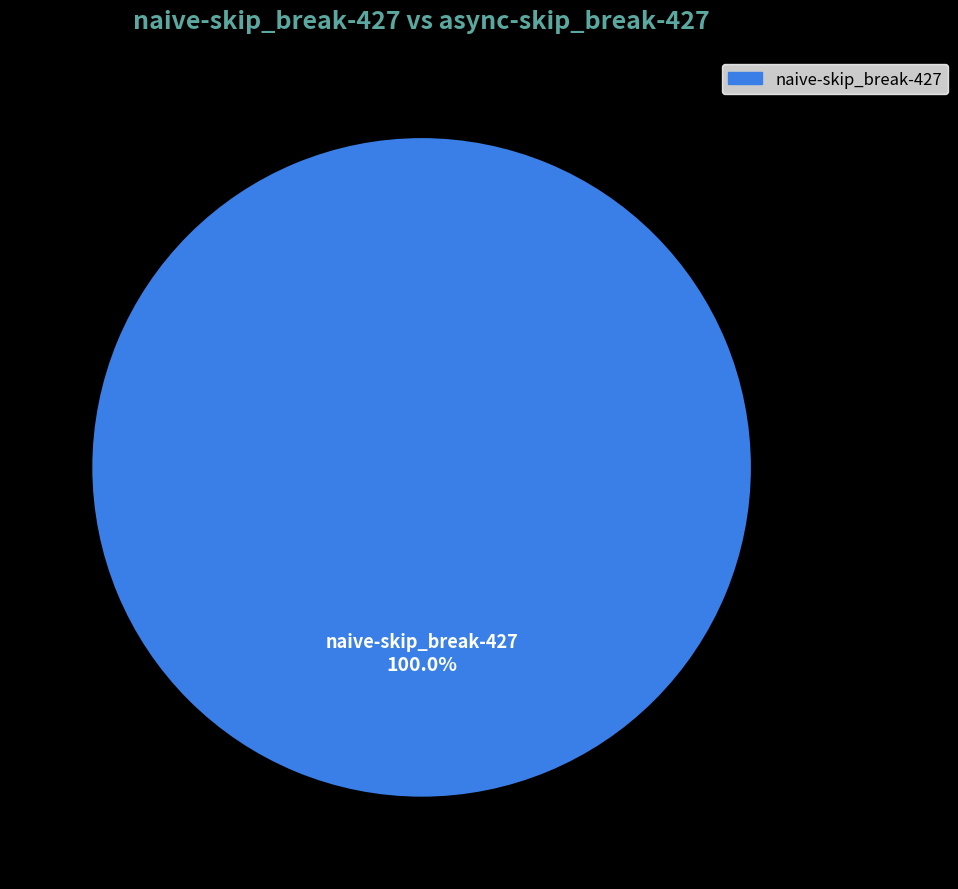

Is there any slice that represents more than half of the pie?

Yes